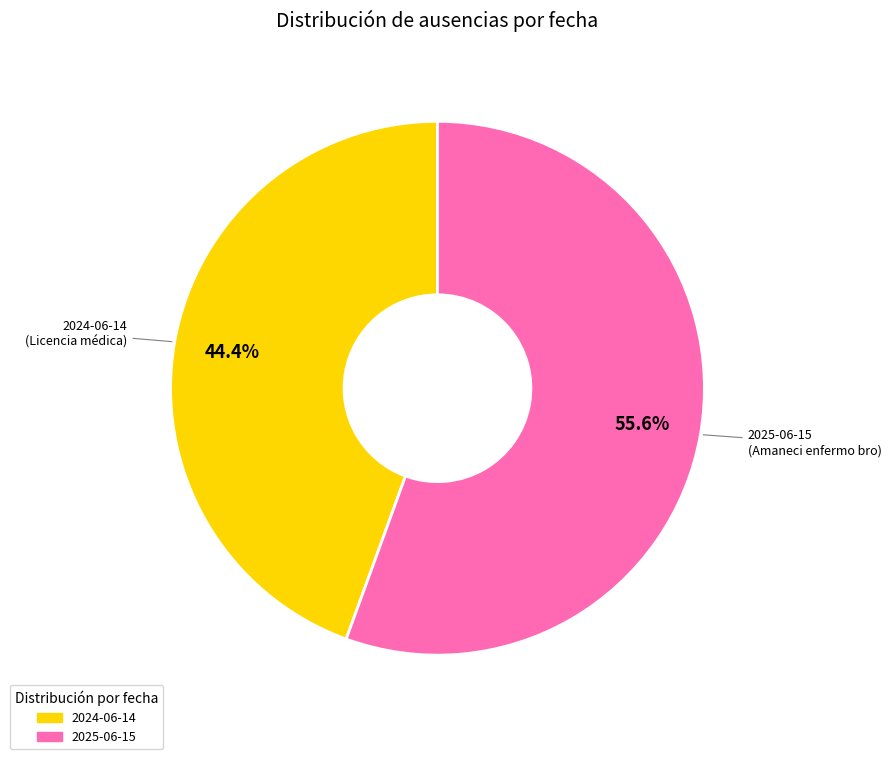

Which slice is the smallest?

2024-06-14